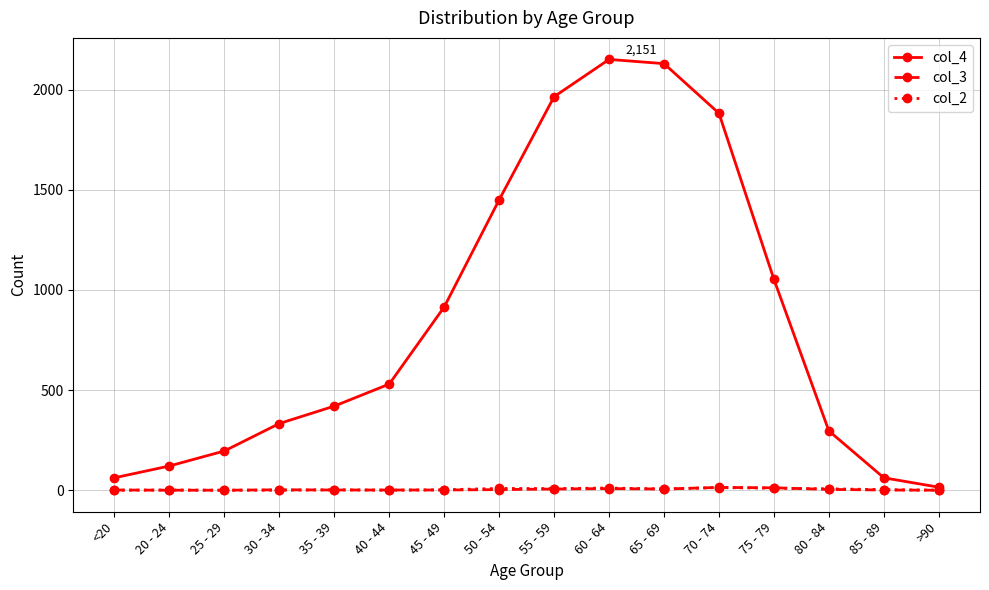

What is the total value across all series at <20?

63